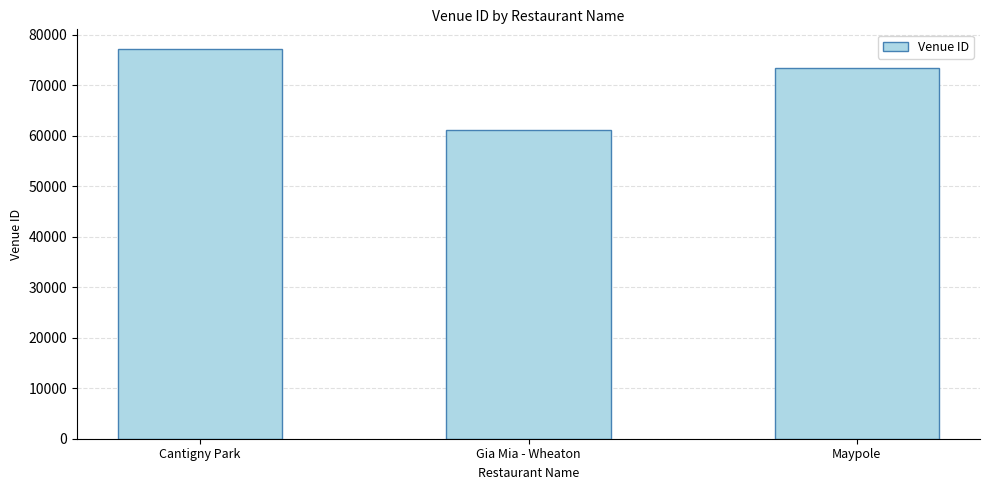

Are the bars horizontal?

No